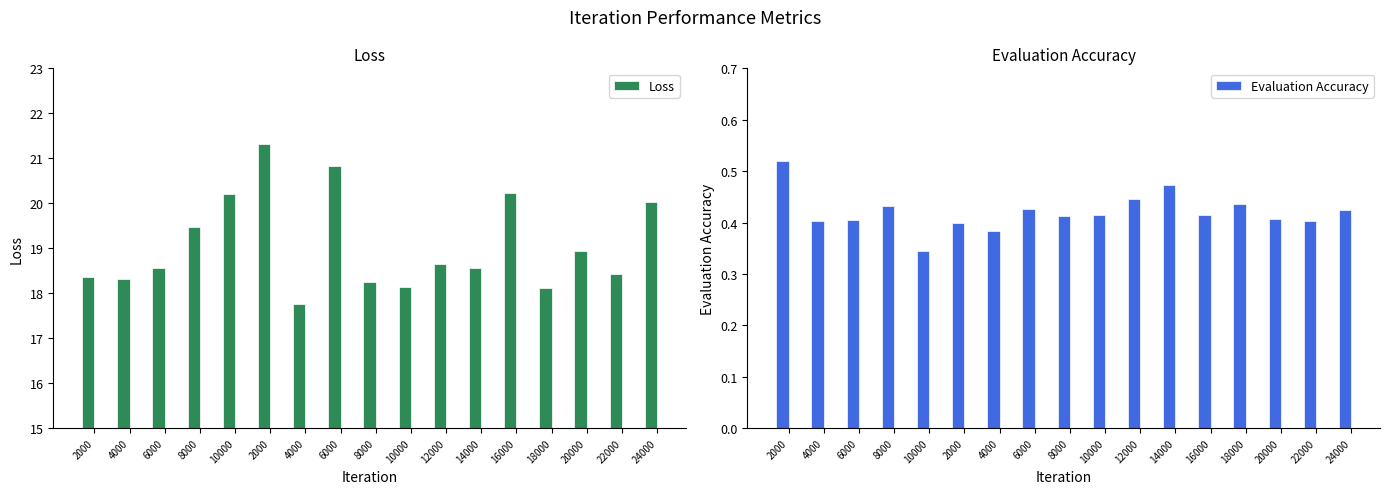

What is the difference between the second highest and second lowest values in the Evaluation Accuracy series?

0.1